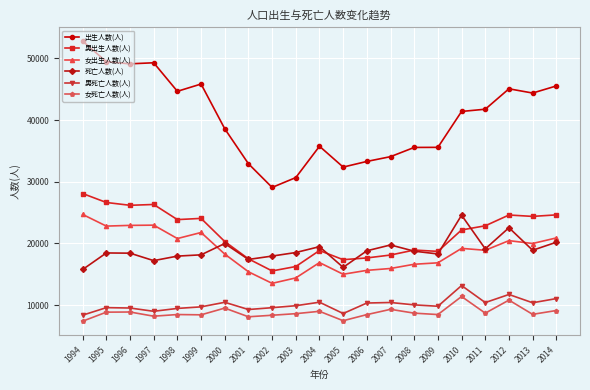

True or false: 女死亡人数(人) has more than 1 interior local peaks.

True